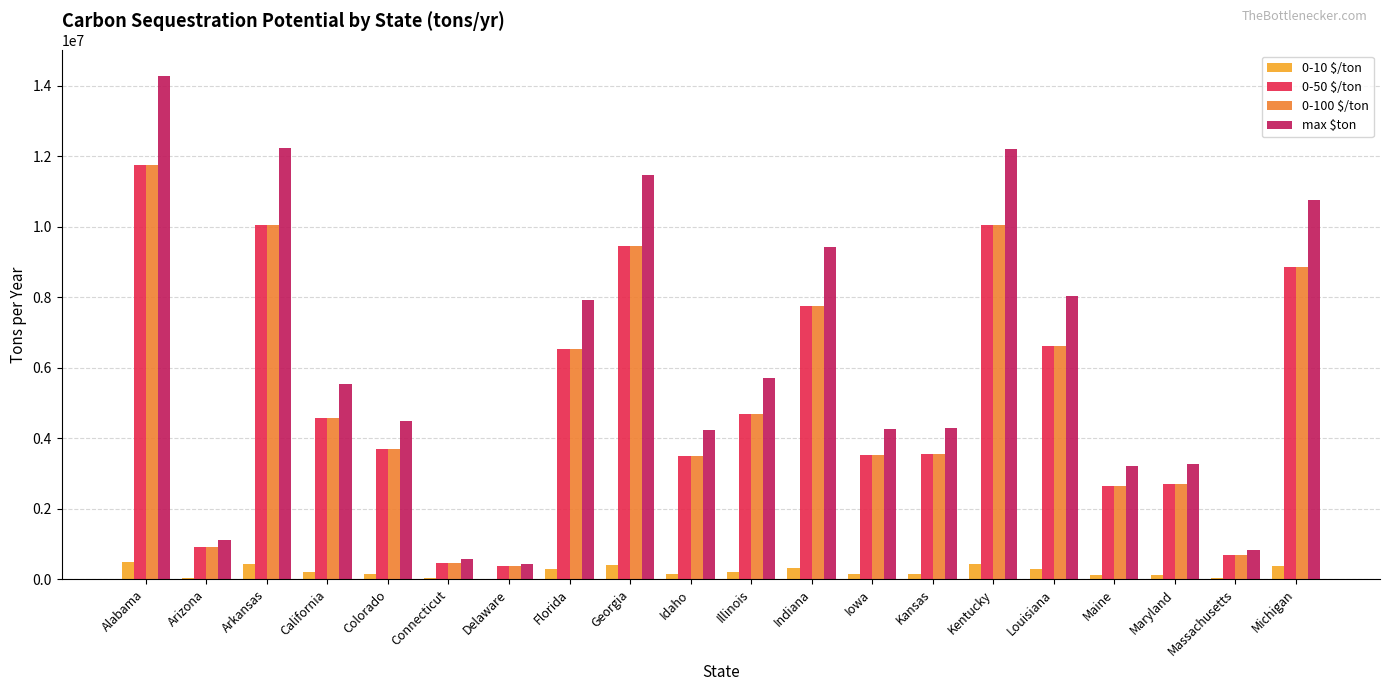

How many data points in 0-100 $/ton are above 4562701?

10